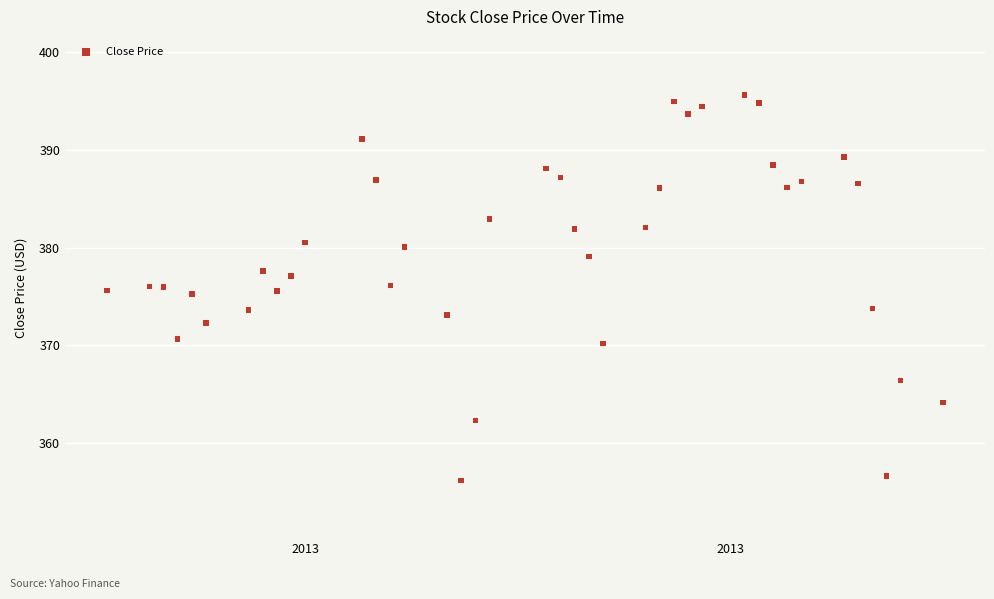

What is the range of X values (max minus min)?

59.0